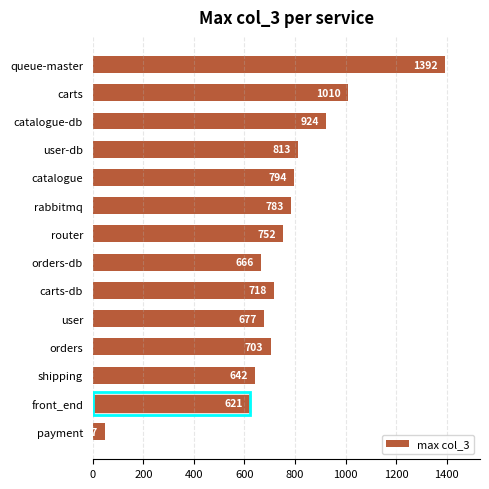

What is the greatest value displayed?

1392